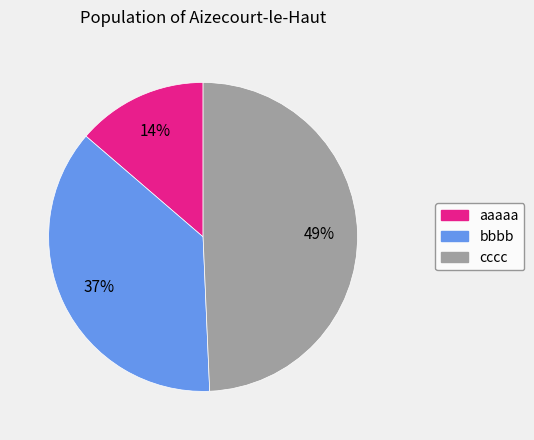

The bbbb slice represents 28% of the pie. True or false?

False